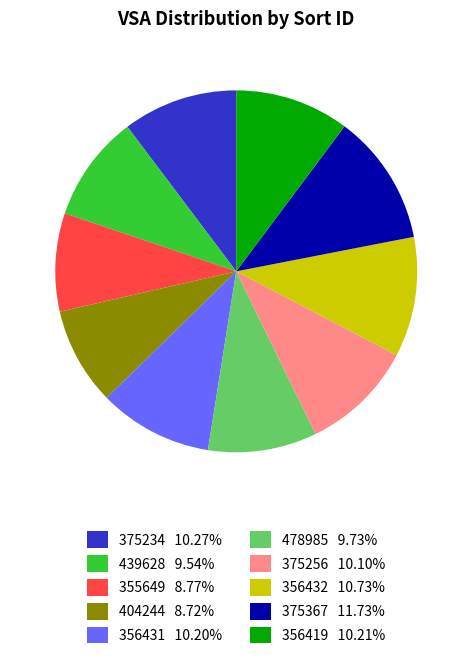

Which slice is the largest?

375367